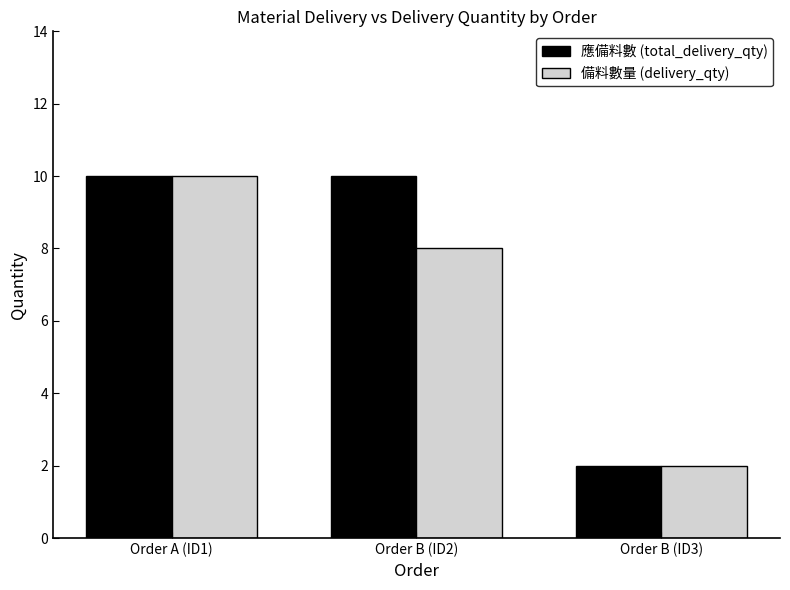

Reading left to right, transcribe all the data shown in this chart.

應備料數 (total_delivery_qty): Order A (ID1)=10	Order B (ID2)=10	Order B (ID3)=2
備料數量 (delivery_qty): Order A (ID1)=10	Order B (ID2)=8	Order B (ID3)=2